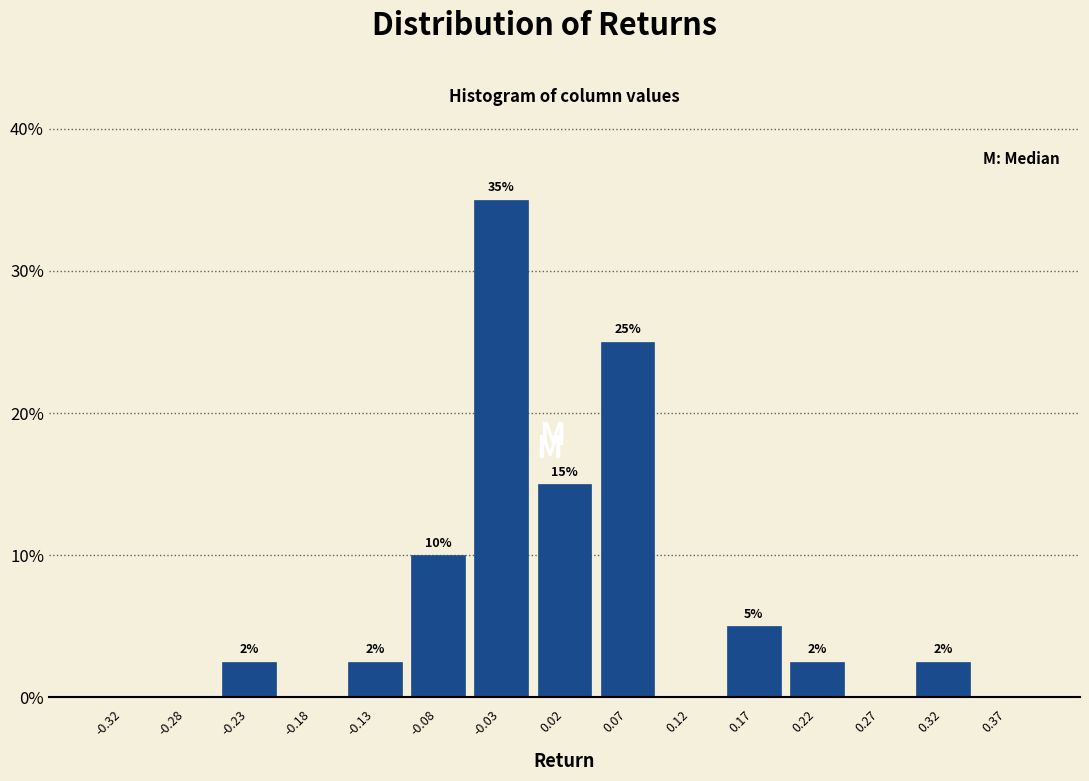

Over which range of the x-axis is the bar tallest?

-0.05 to 0.00